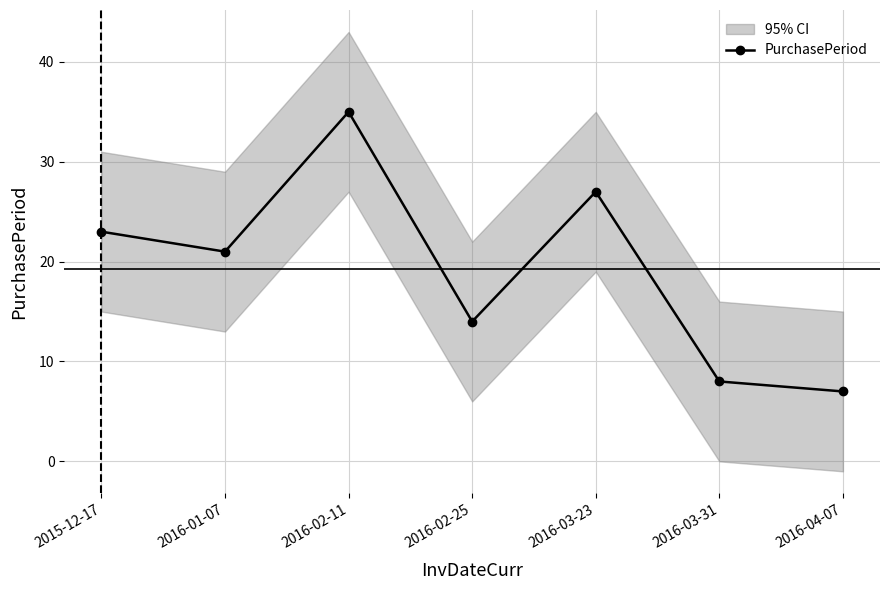

At which label is the value closest to 21?

2016-01-07